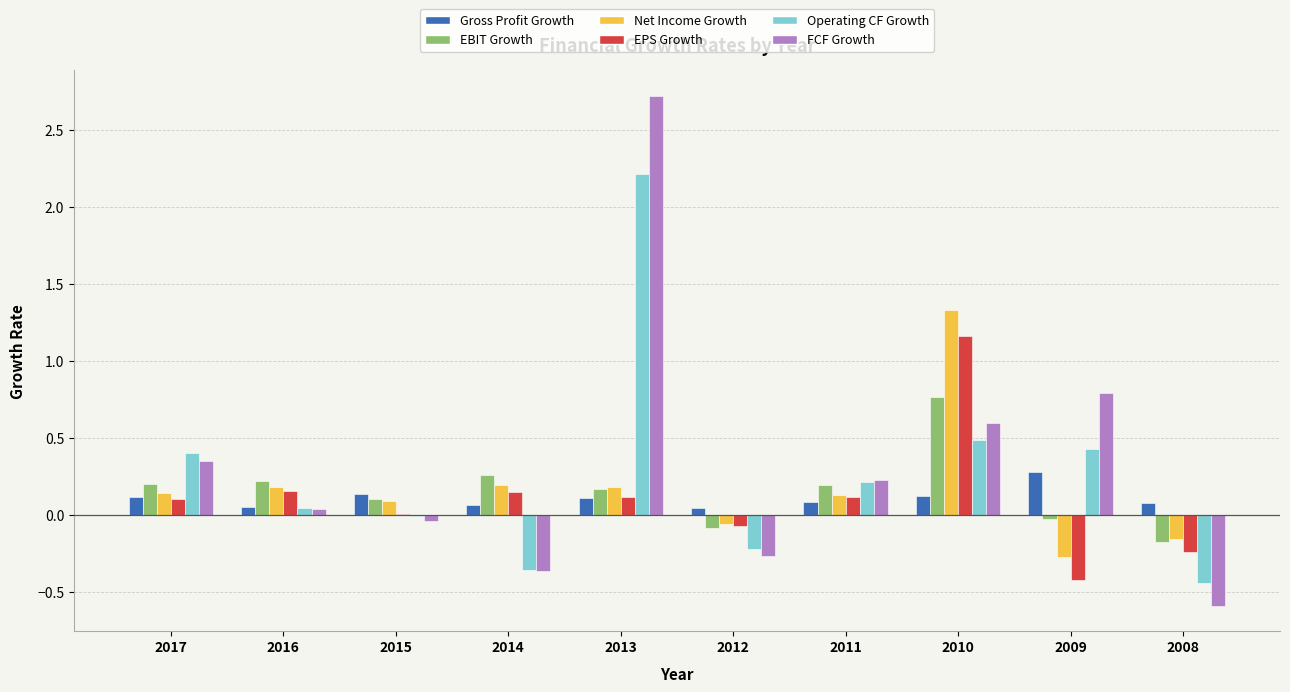

Which label corresponds to the largest value in the chart?

2013